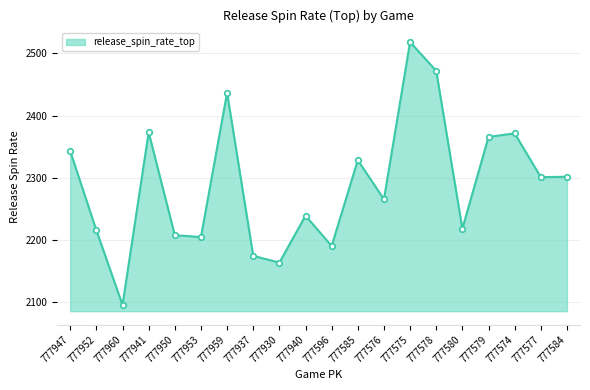

Which category has the highest value across all series?

777575